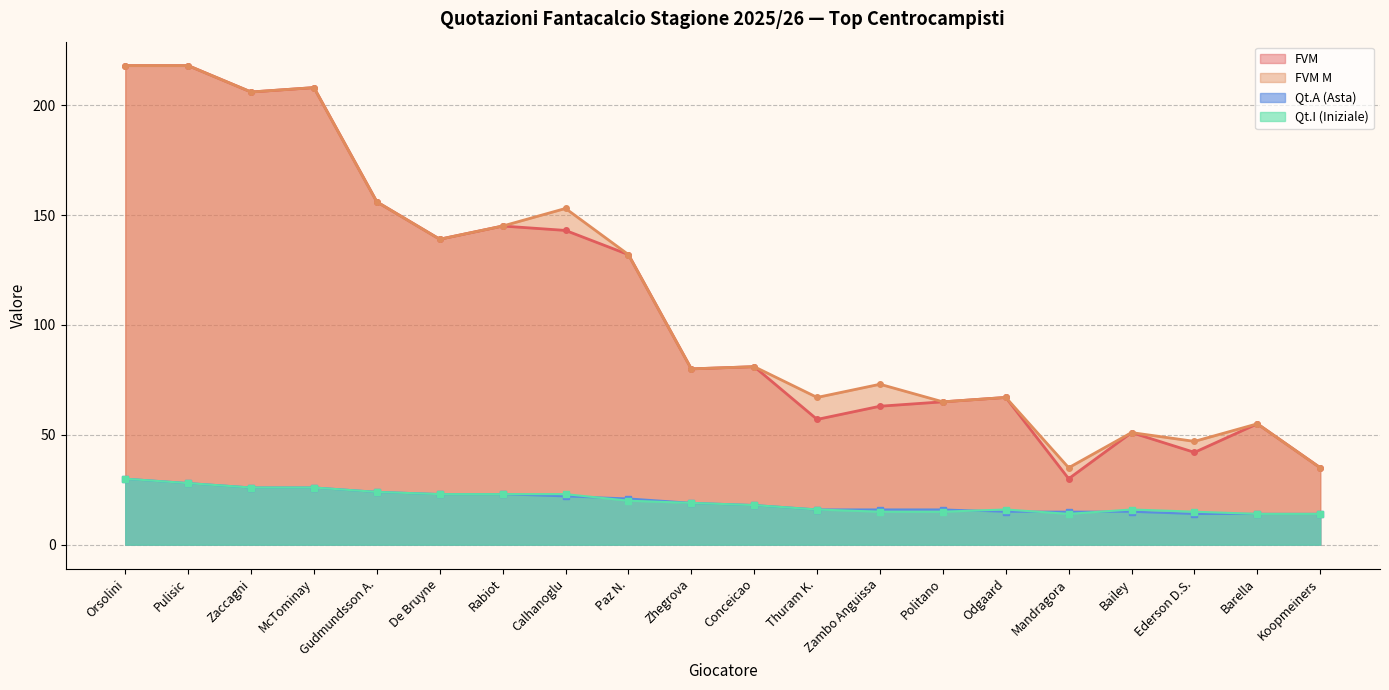

At which category is the sum across all series the highest?

Orsolini